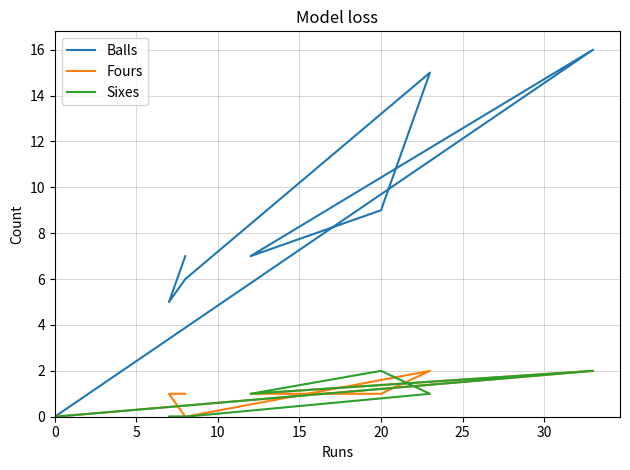

What are all the series names shown in the legend?

Balls, Fours, Sixes